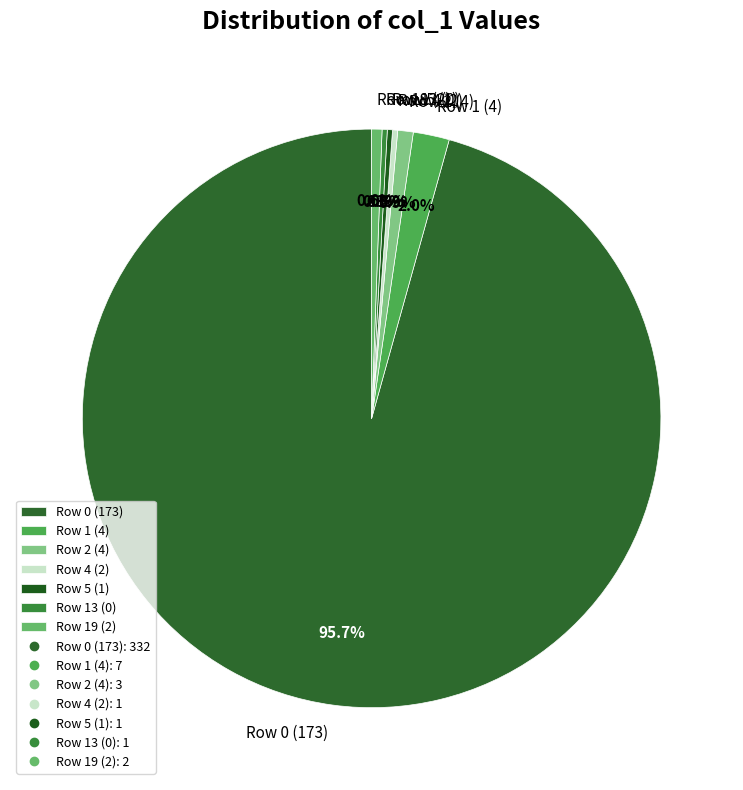

Do Row 1 (4) and Row 0 (173) together represent more than half of the pie?

Yes